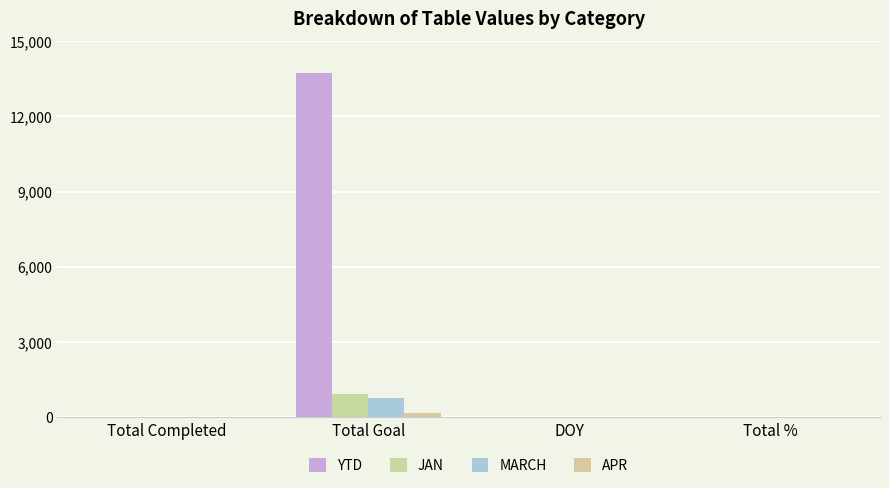

At which label does JAN first exceed 23?

Total Goal